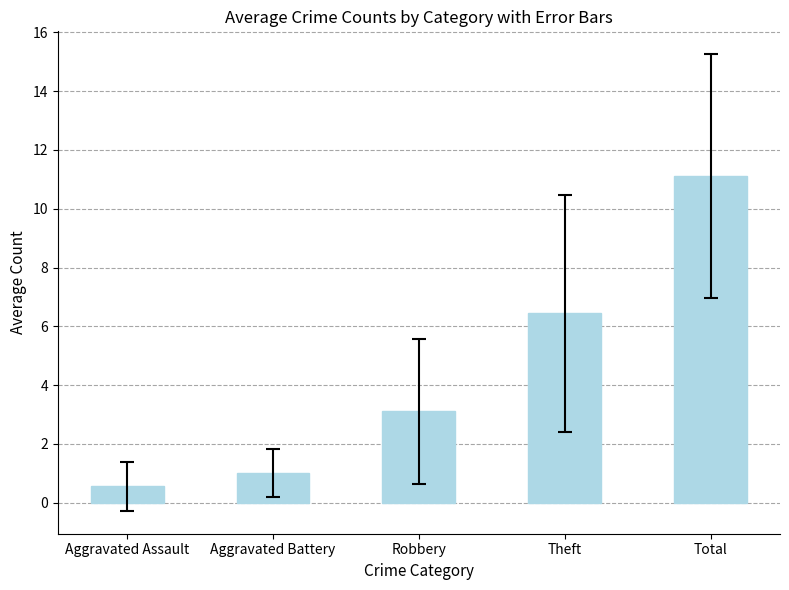

What is the difference between the values at Theft and Robbery?

3.3